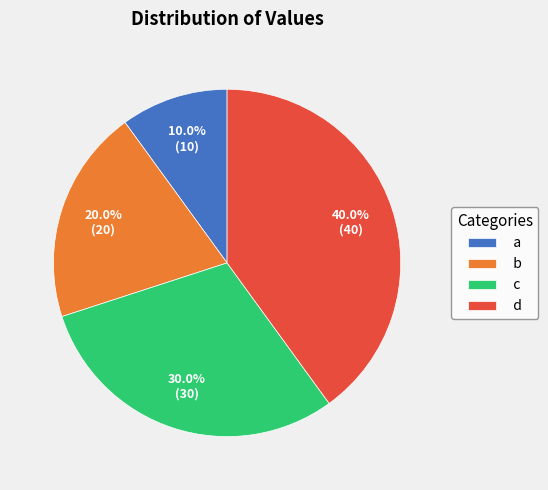

Rank the categories by value from lowest to highest.

a, b, c, d